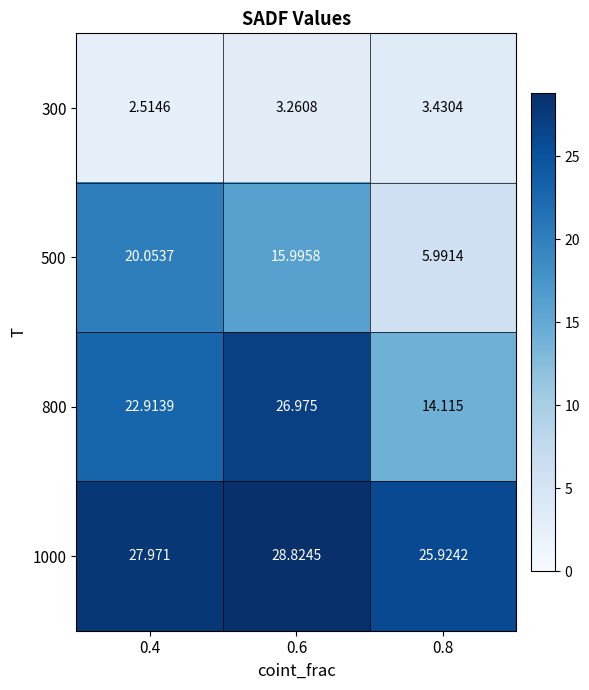

Is the value of 1000 at 0.4 greater than the value of 500 at 0.6?

Yes